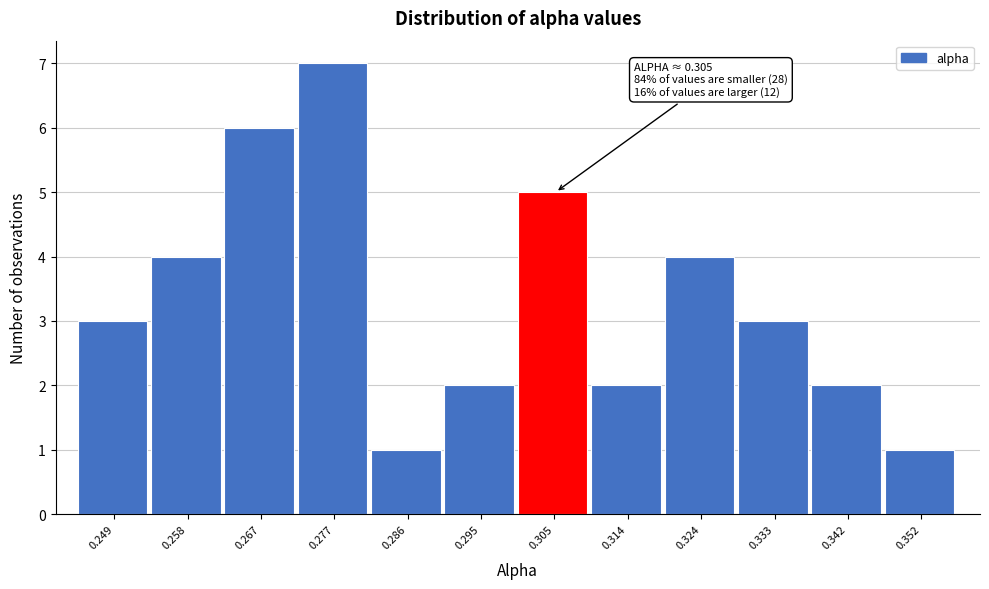

Over which range of the x-axis is the bar tallest?

0.272 to 0.281